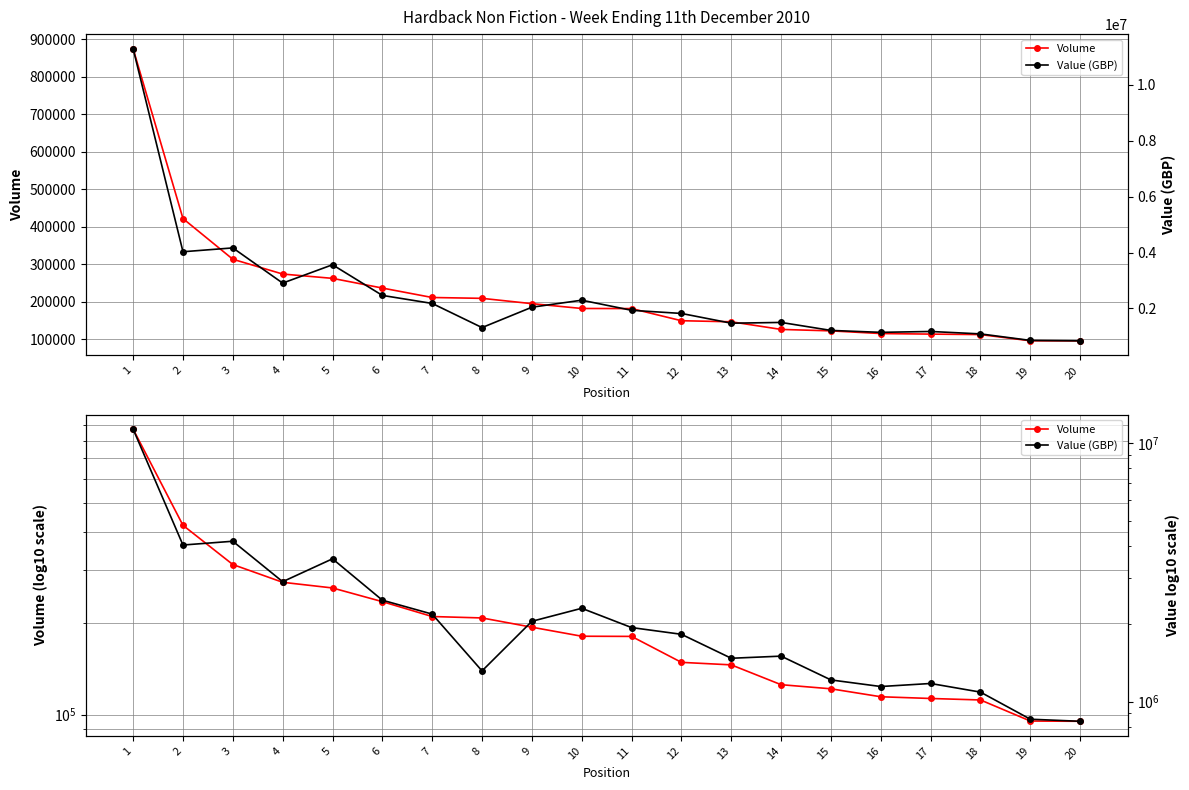

What is the minimum value for Value (GBP)?

839324.0